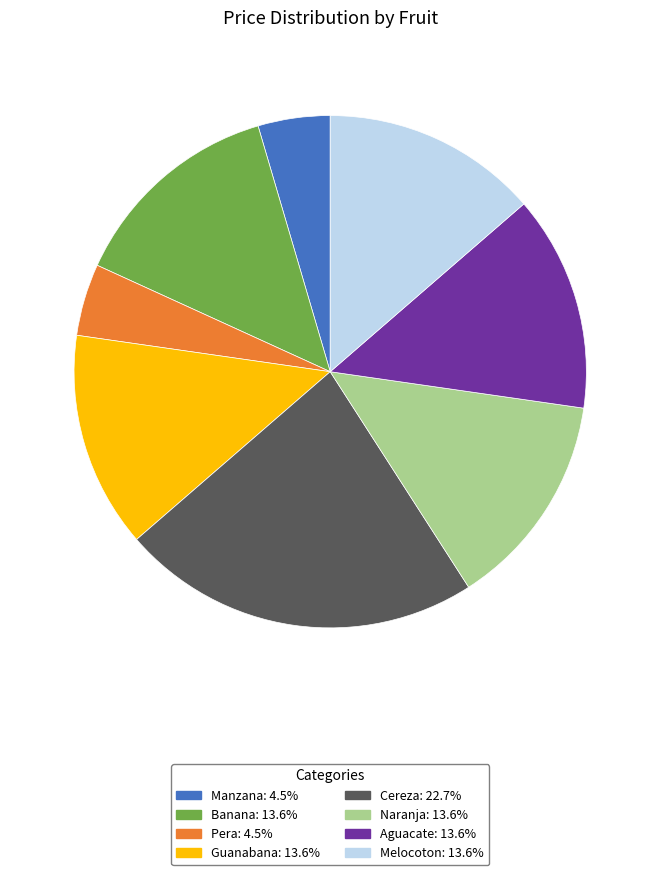

Approximately how many times larger is the value at Naranja: 13.6% compared to Banana: 13.6%?

1.0